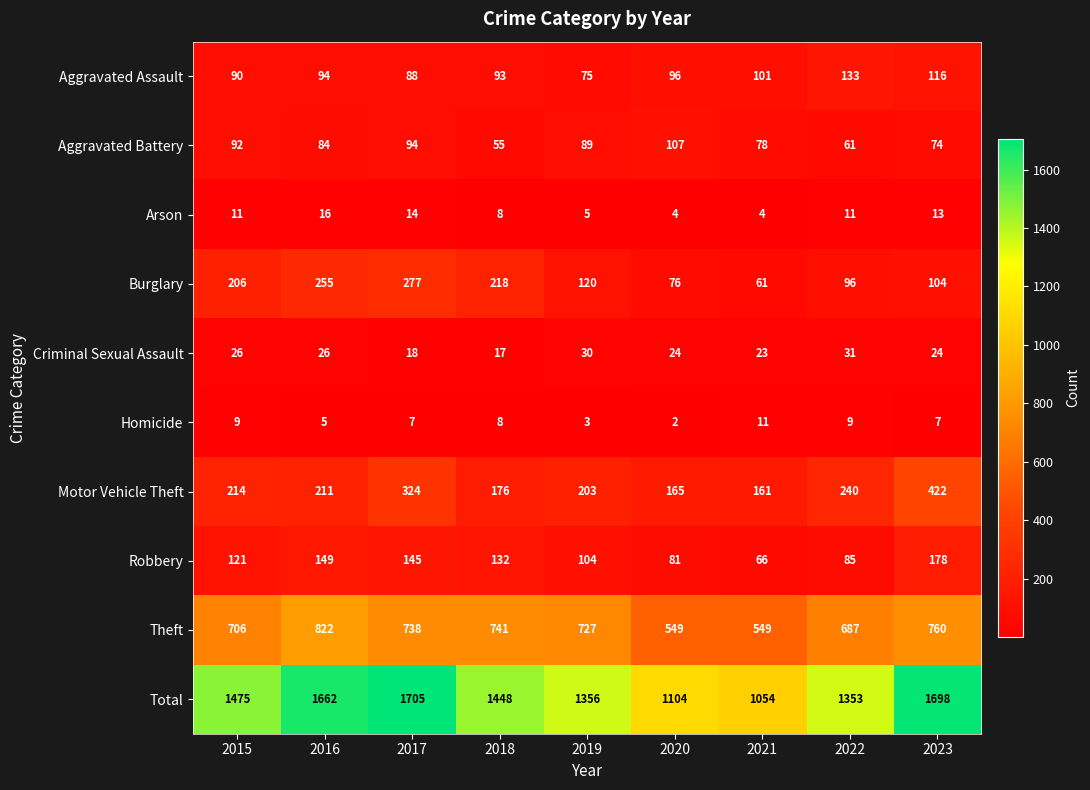

Which series changed the most between 2017 and 2020?

Total